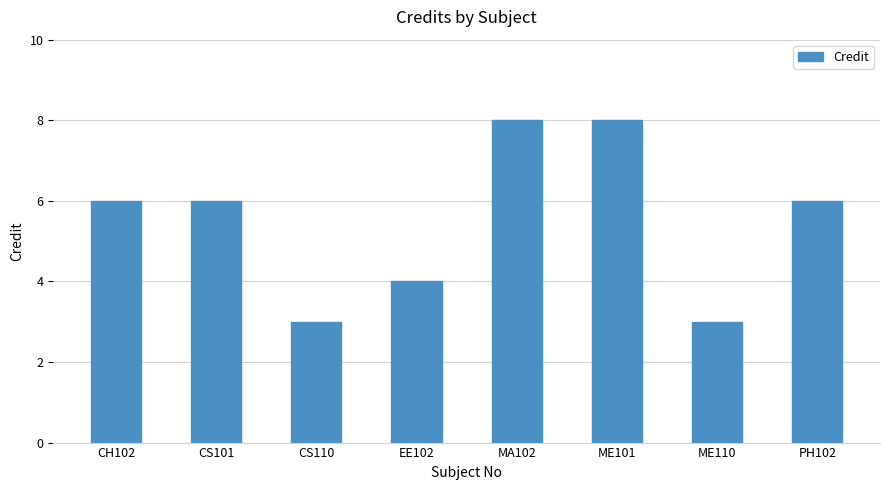

What is the ratio of the value at MA102 to the value at ME110?

2.7